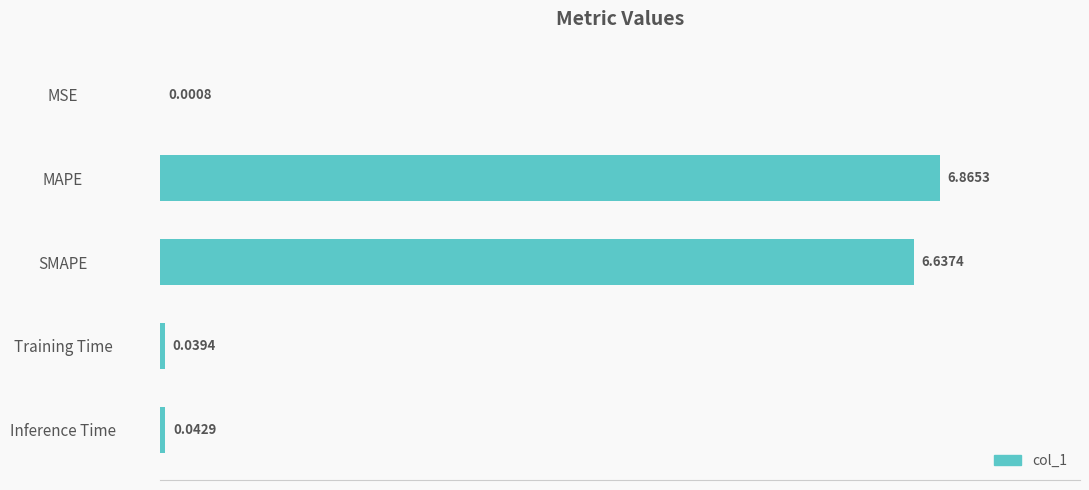

What is the change in value from MSE to MAPE?

+6.9